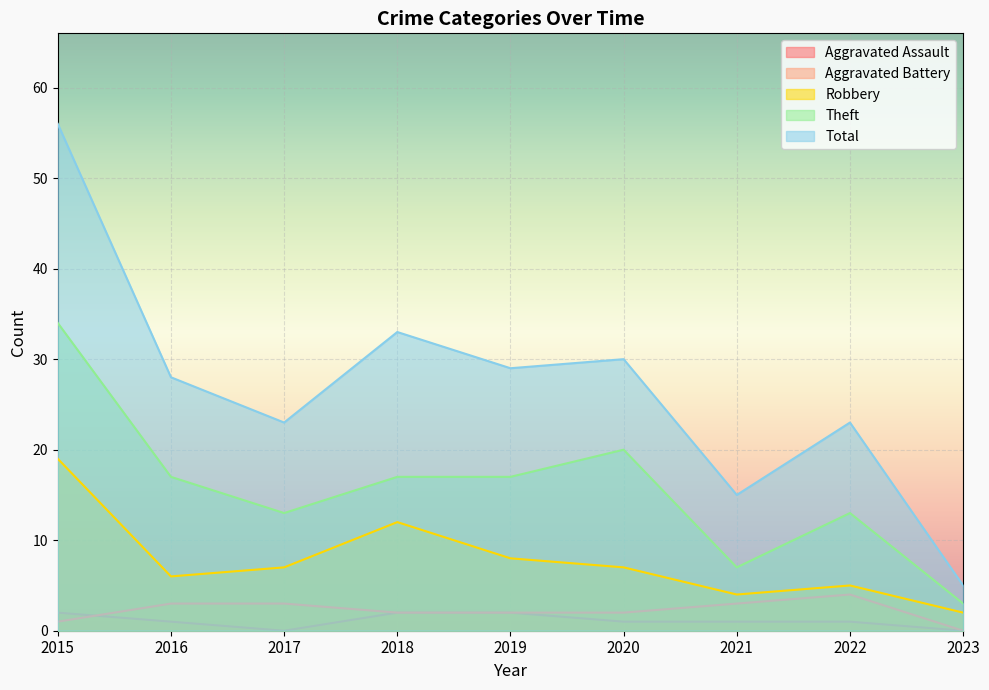

What is the sum of all Total values?

242